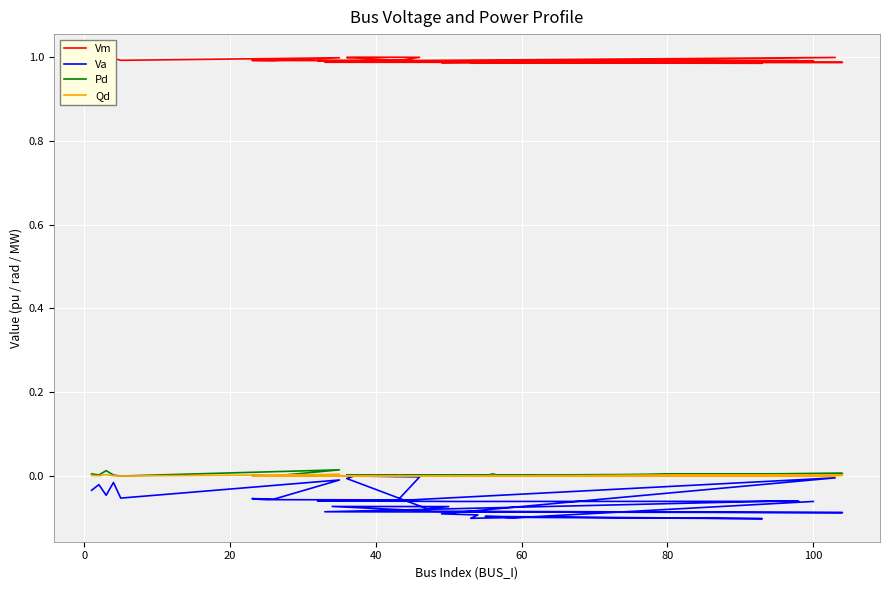

What is the average value of the Va series?

-0.1